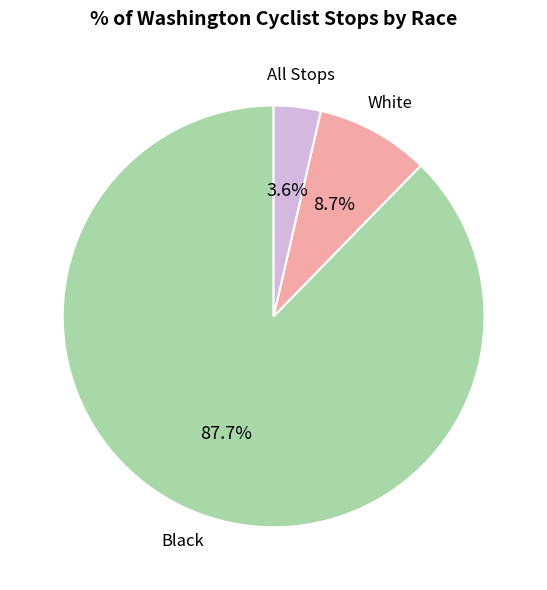

Is there a majority slice in this chart?

Yes